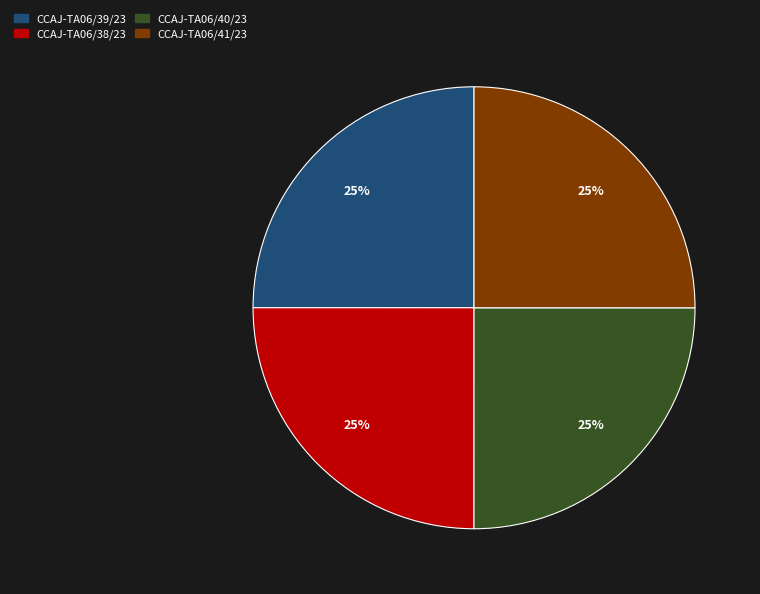

To the nearest percent, what is the average slice percentage?

25%